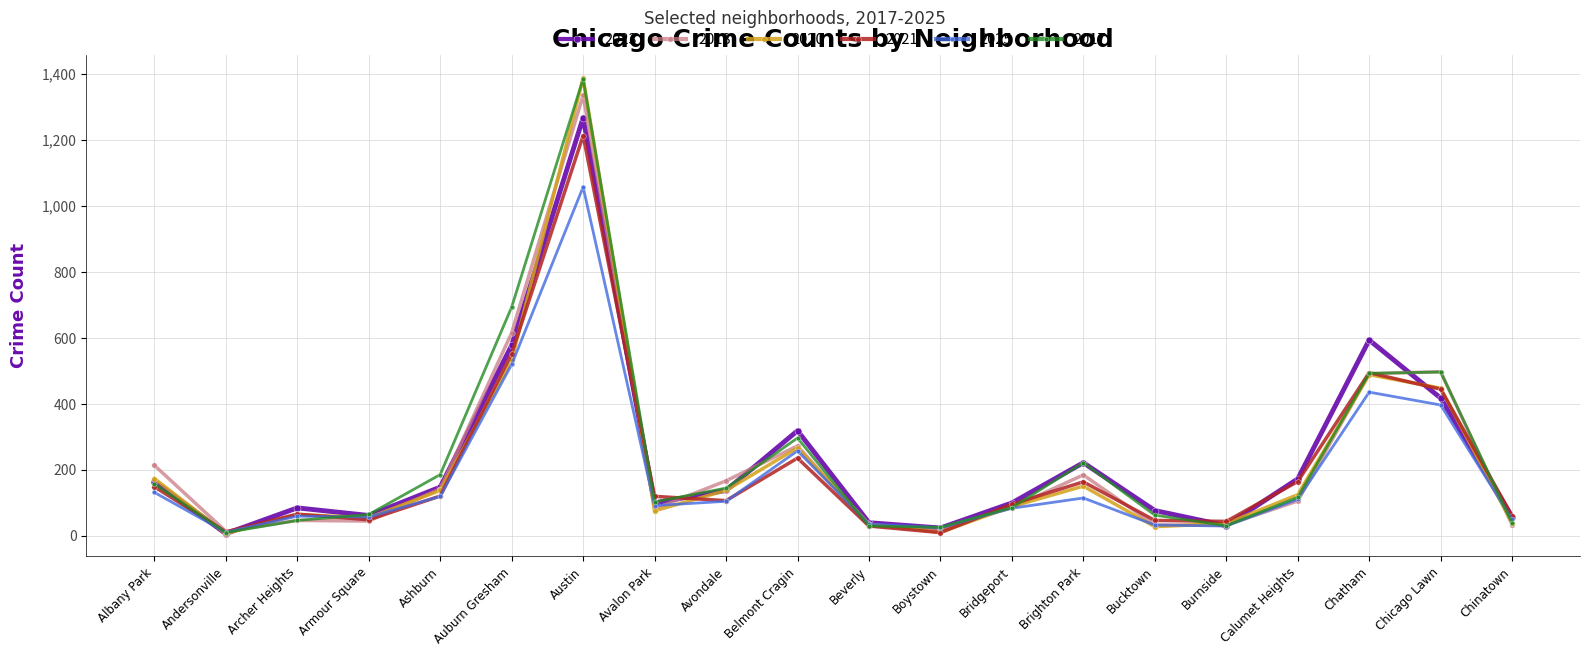

What is the sum of the 2021 values at Boystown and Belmont Cragin?

246